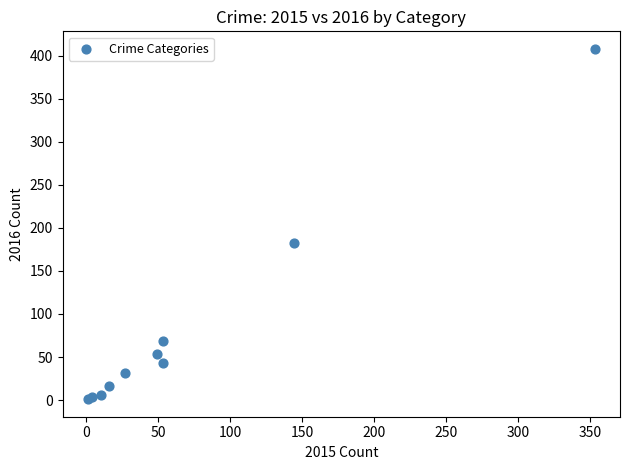

What Y value in the scatter plot is closest to 204?

183